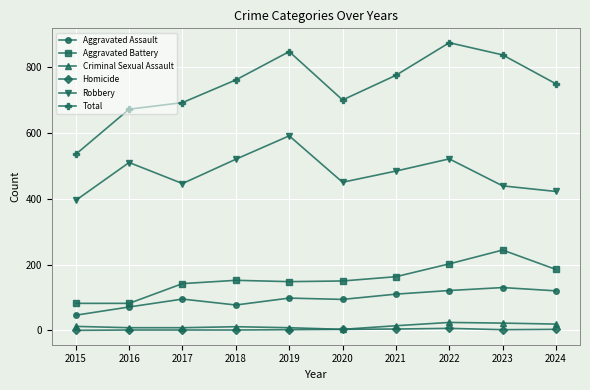

Where is the first local minimum for Total?

2020